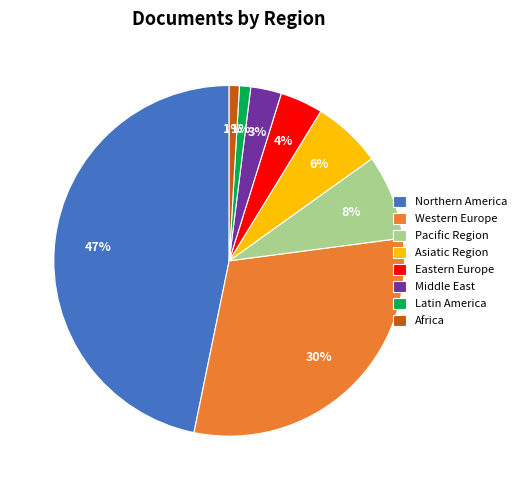

What is the largest slice in the pie chart?

Northern America